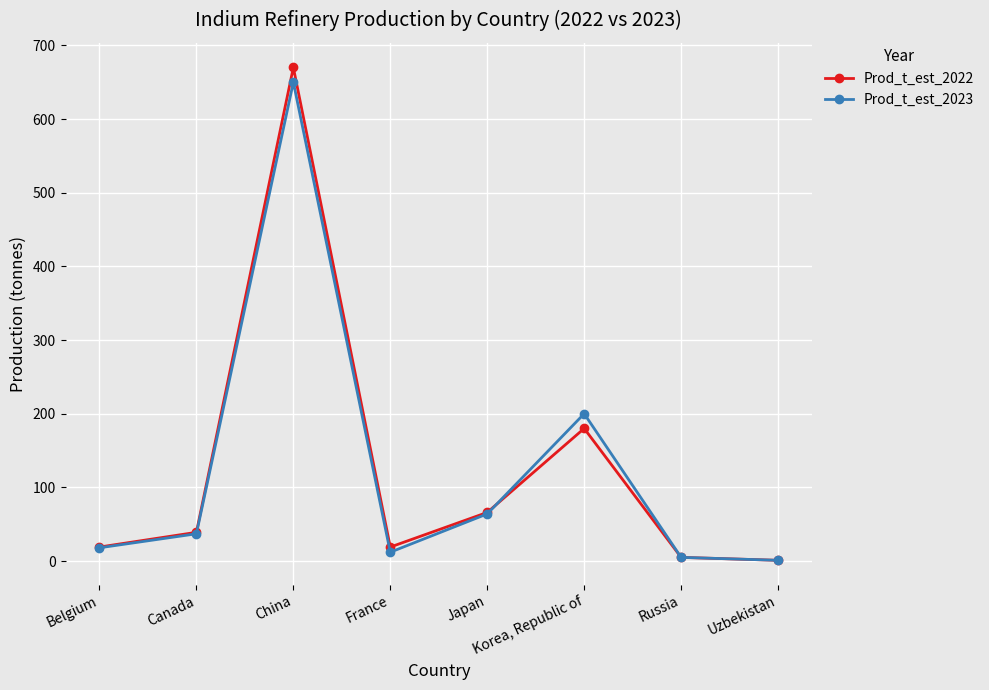

The Prod_t_est_2022 series shows 1 at Uzbekistan. True or false?

True